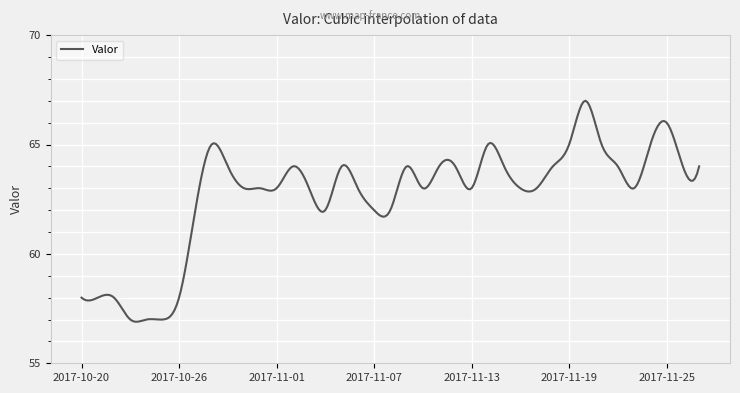

What is the maximum value shown in the chart?

67.0